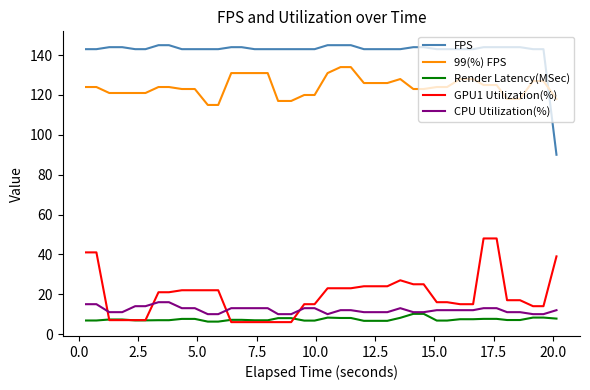

What is the maximum value for FPS?

145.0